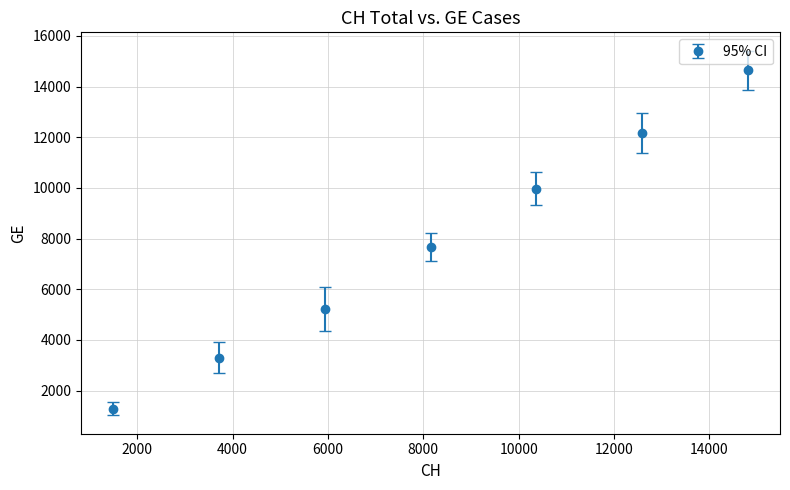

What is the value of the 7th point from the left?

14645.3